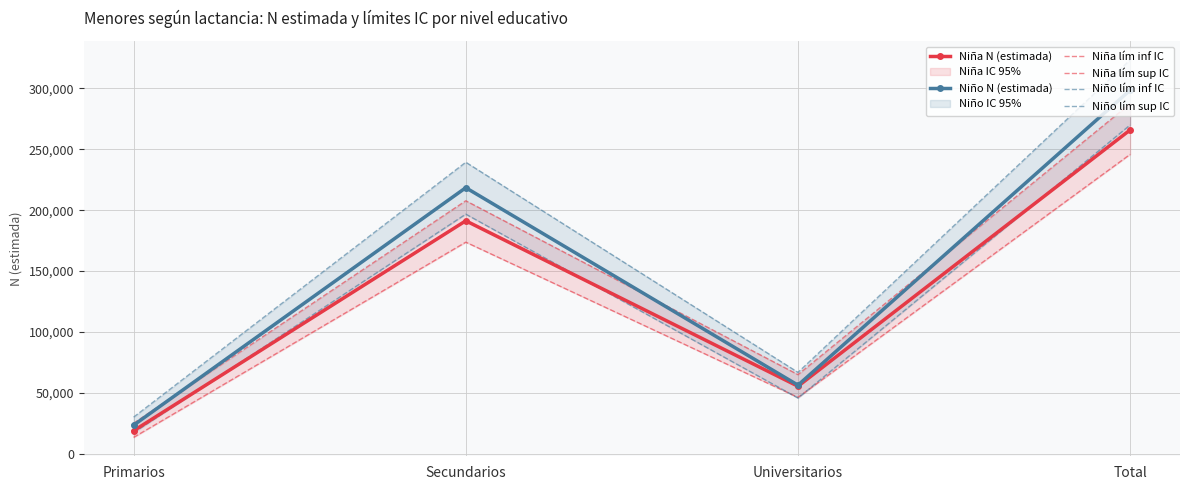

True or false: Niño lím inf IC has more than 2 points higher than both neighbors.

False